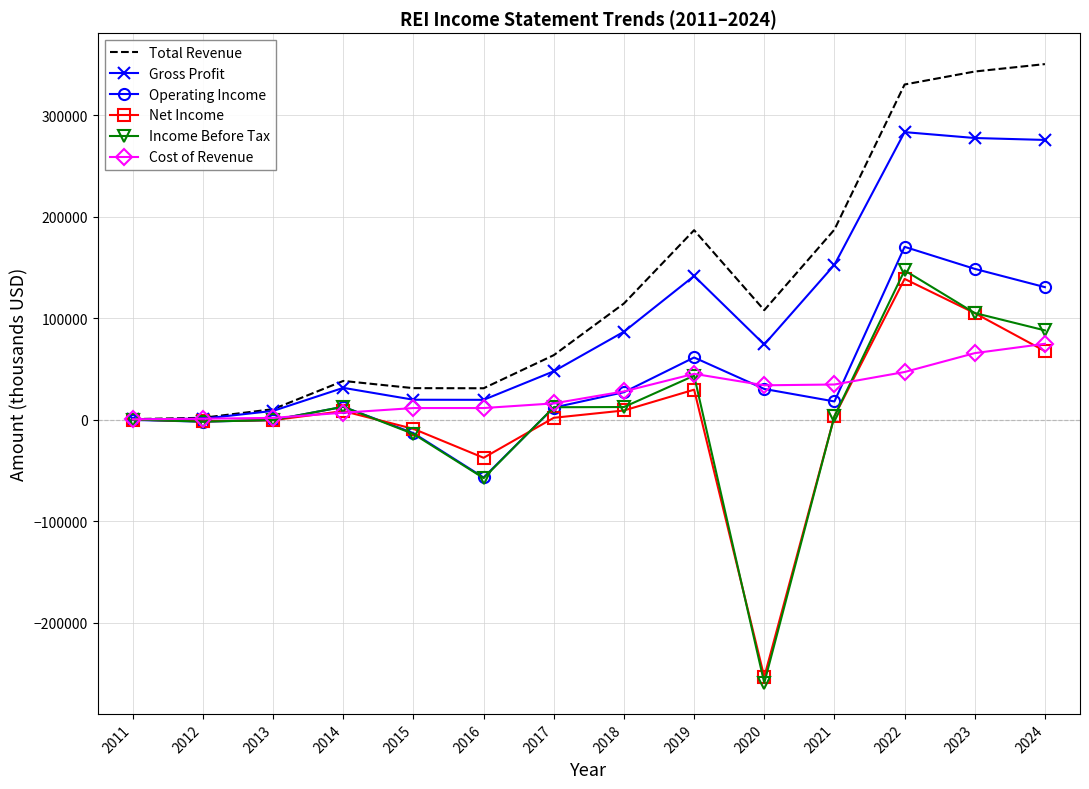

Which series changed the most between 2018 and 2022?

Total Revenue